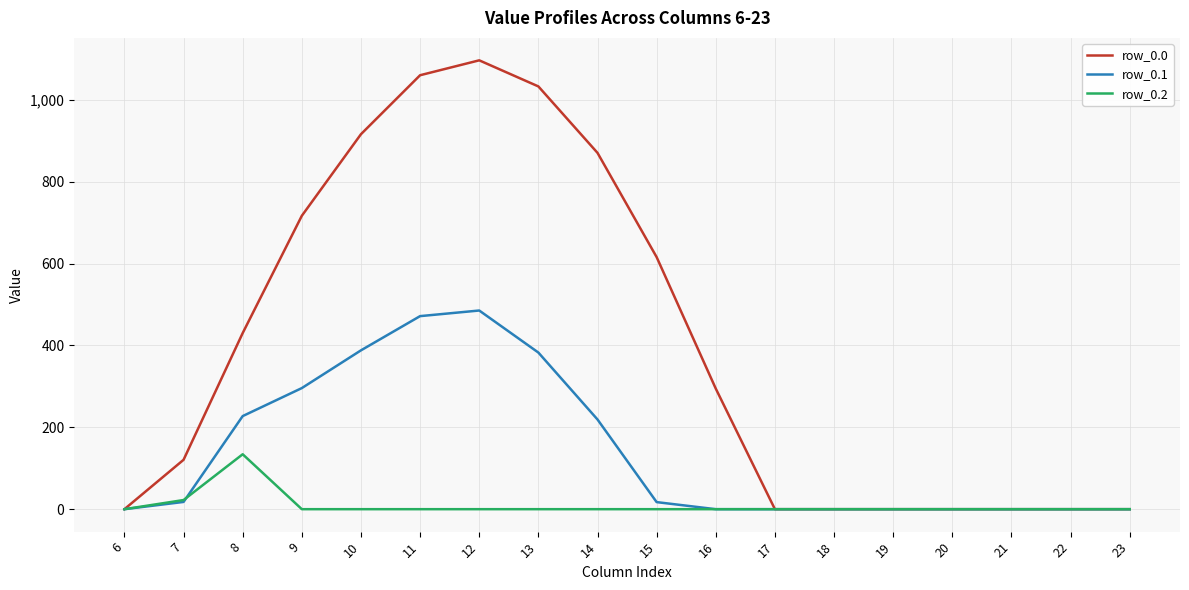

What is the highest value of the row_0.0 series?

1096.7